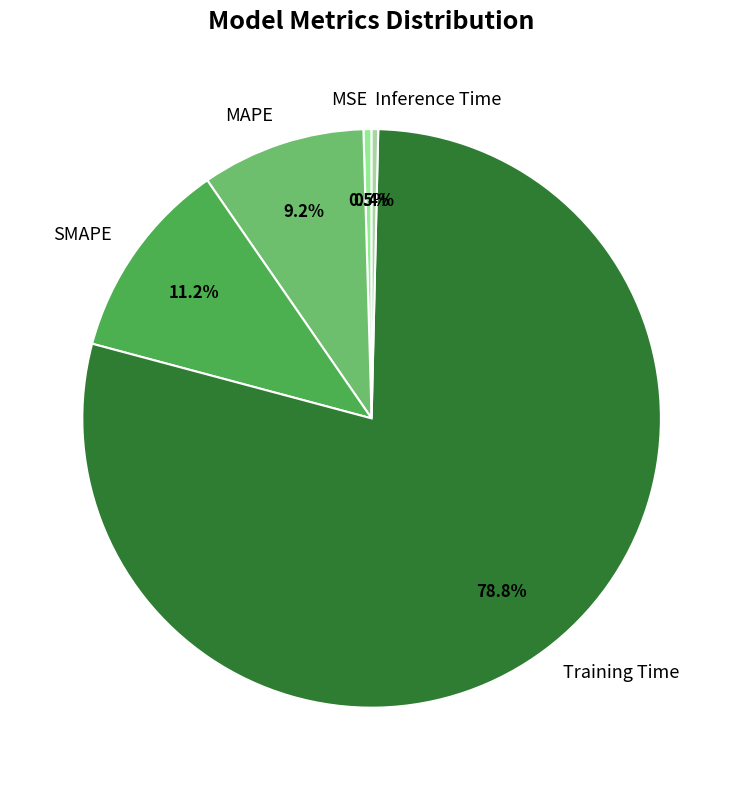

To the nearest percent, what is the average slice percentage?

20%